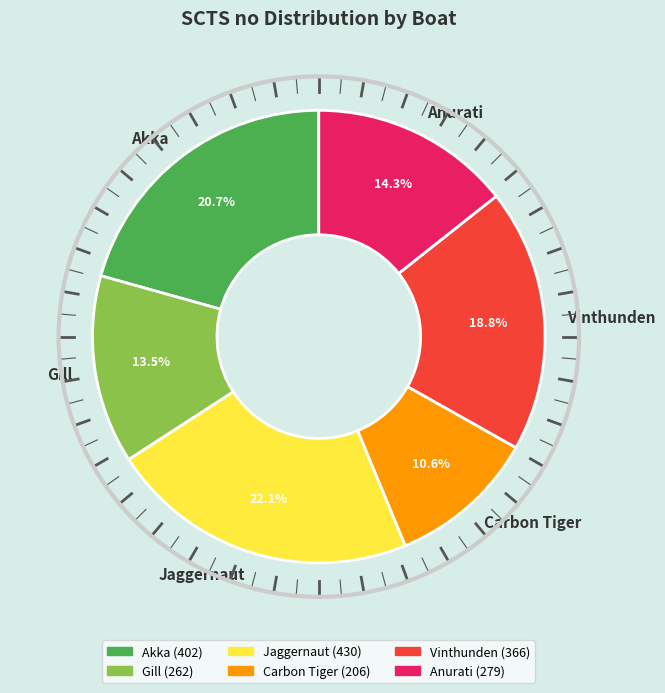

Which has a higher value, Vinthunden or Gill?

Vinthunden